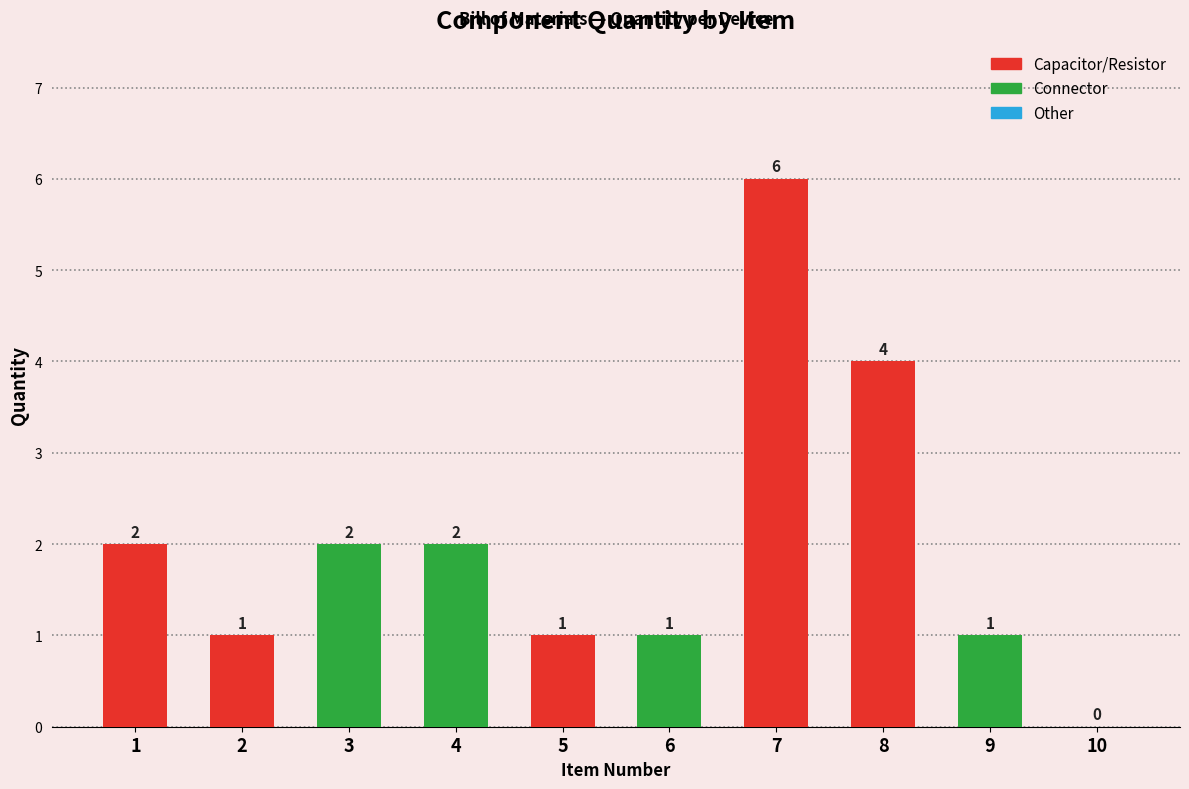

Approximately how many times larger is the value at 7 compared to 6?

6.0